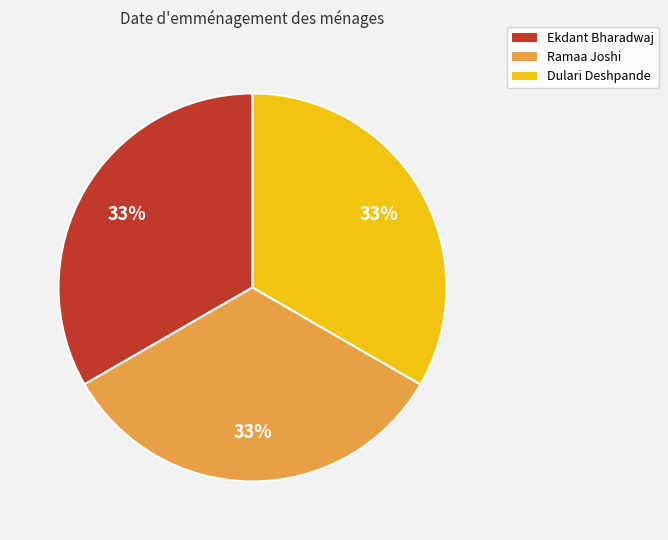

Do Ekdant Bharadwaj and Ramaa Joshi together represent more than half of the pie?

Yes